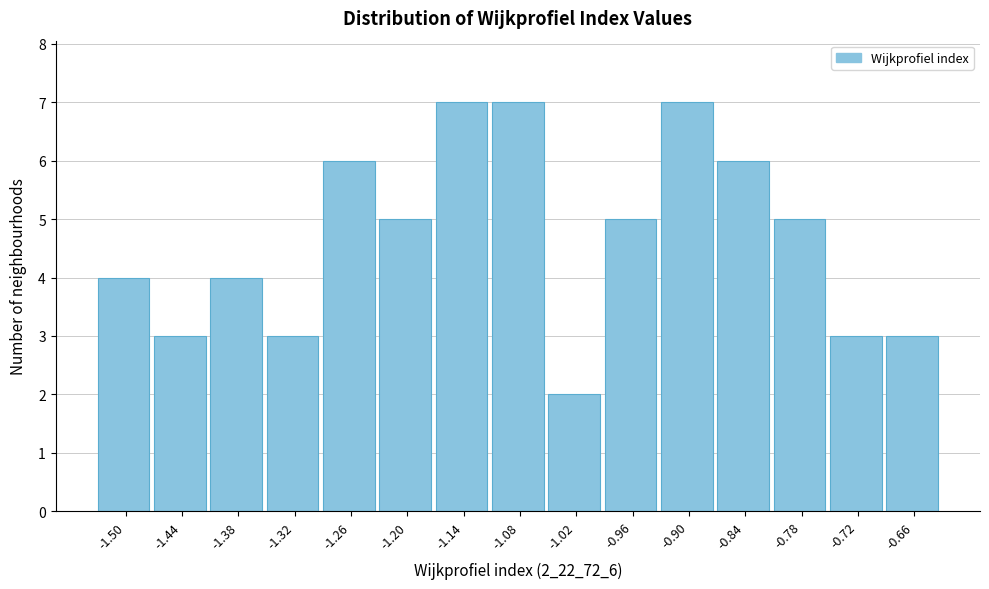

Reading left to right, transcribe all the data shown in this chart.

-1.50=4	-1.44=3	-1.38=4	-1.32=3	-1.26=6	-1.20=5	-1.14=7	-1.08=7	-1.02=2	-0.96=5	-0.90=7	-0.84=6	-0.78=5	-0.72=3	-0.66=3